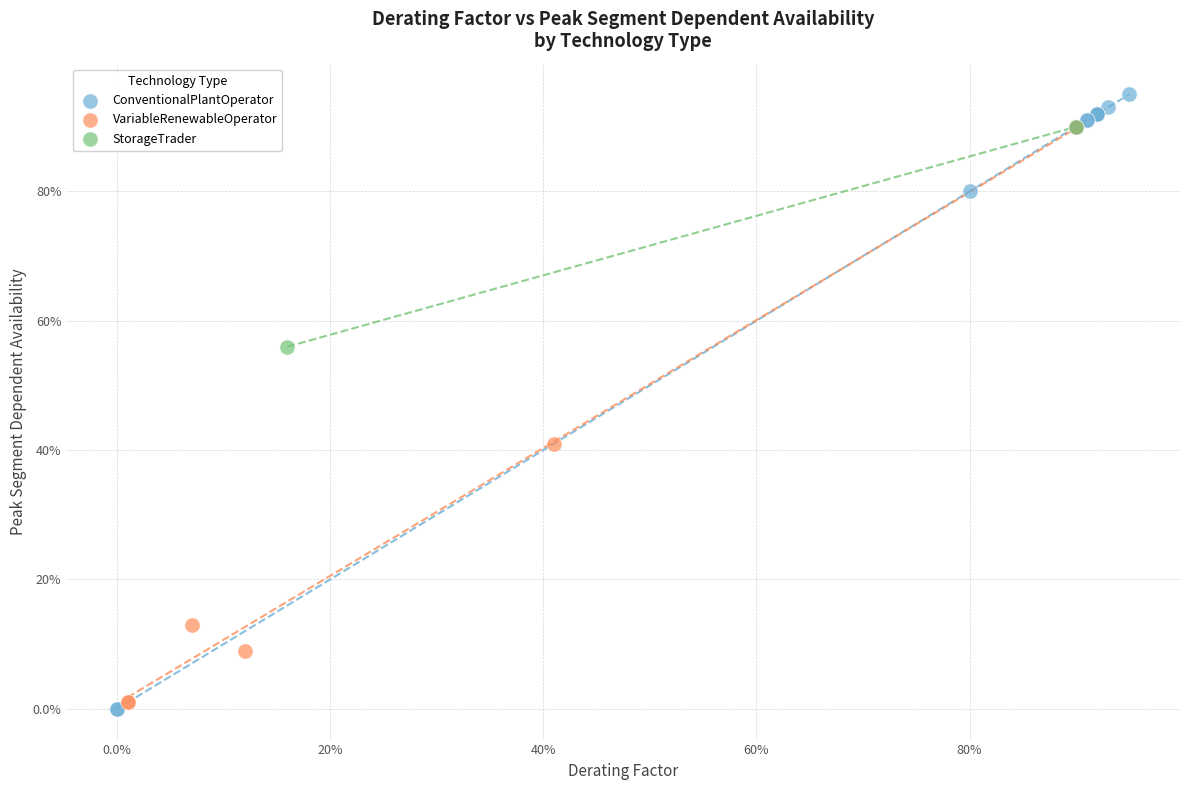

Which series contains the lowest Y value?

ConventionalPlantOperator